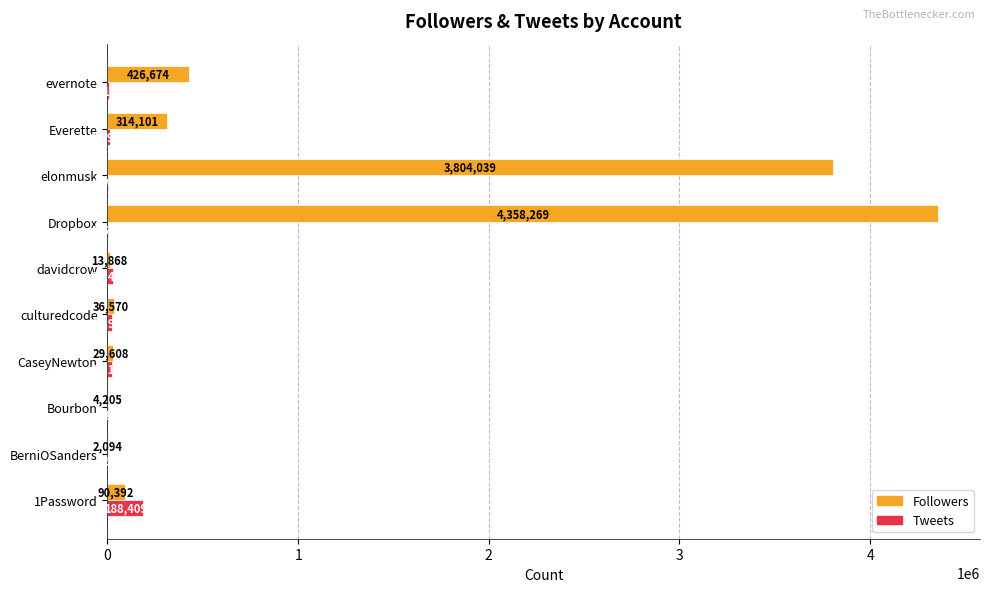

At which category is the sum across all series the highest?

Dropbox